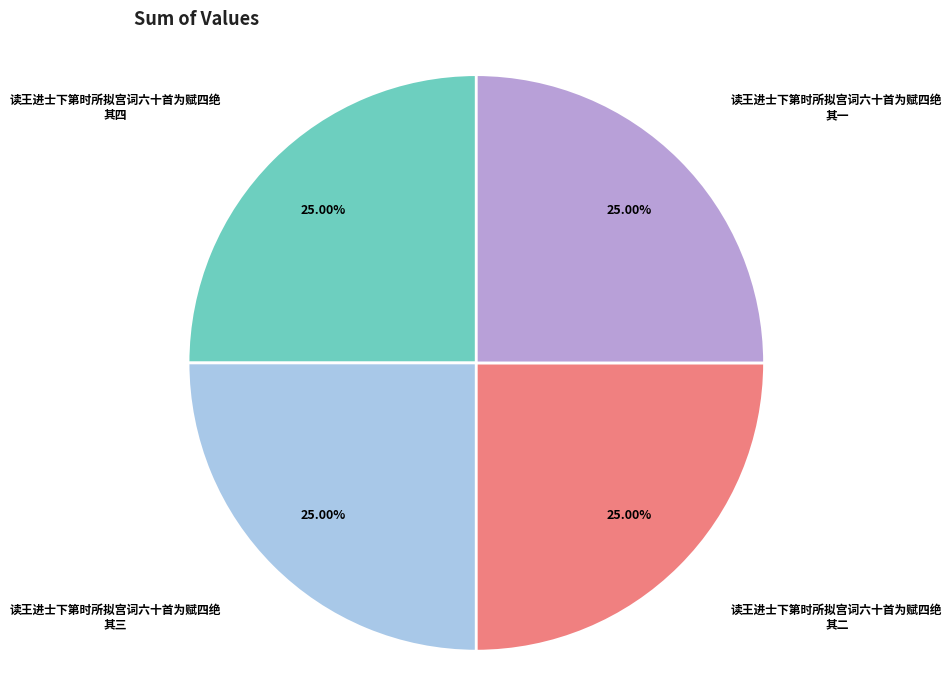

Does 读王进士下第时所拟宫词六十首为赋四绝 其三 account for over 50% of the chart?

No